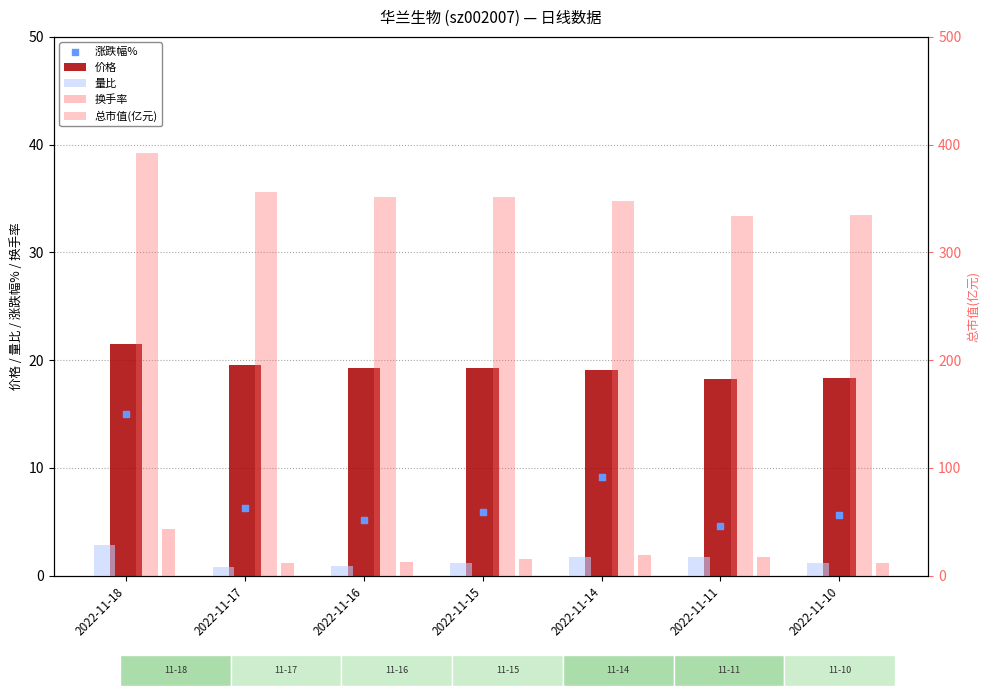

Is the value of 量比 at 2022-11-11 greater than the value of 总市值(亿元) at 2022-11-11?

No